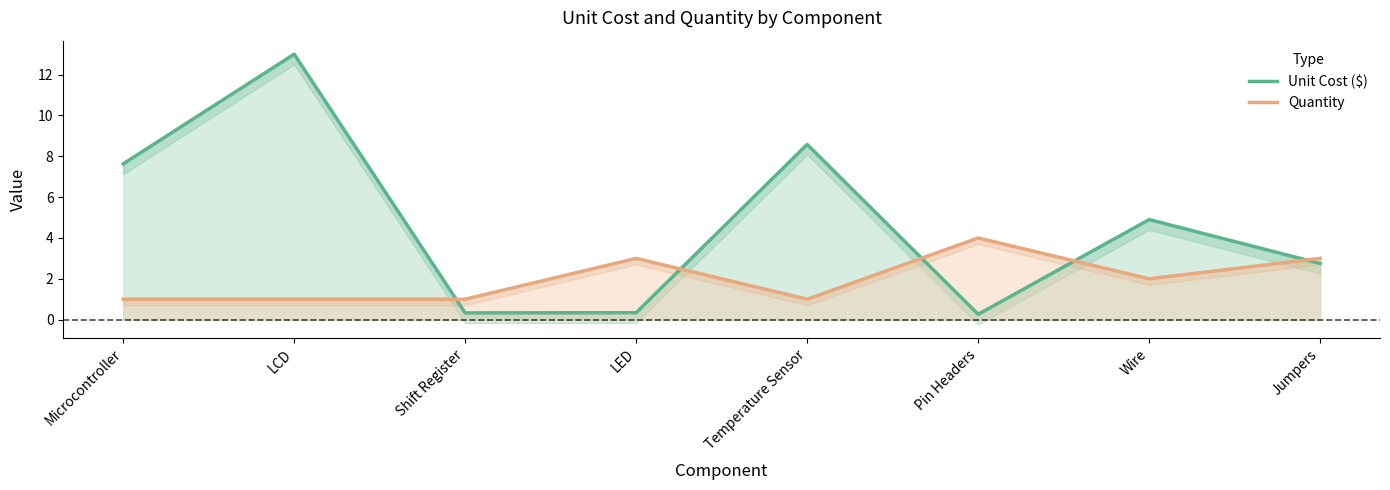

What is the average value of the Unit Cost ($) series?

4.7